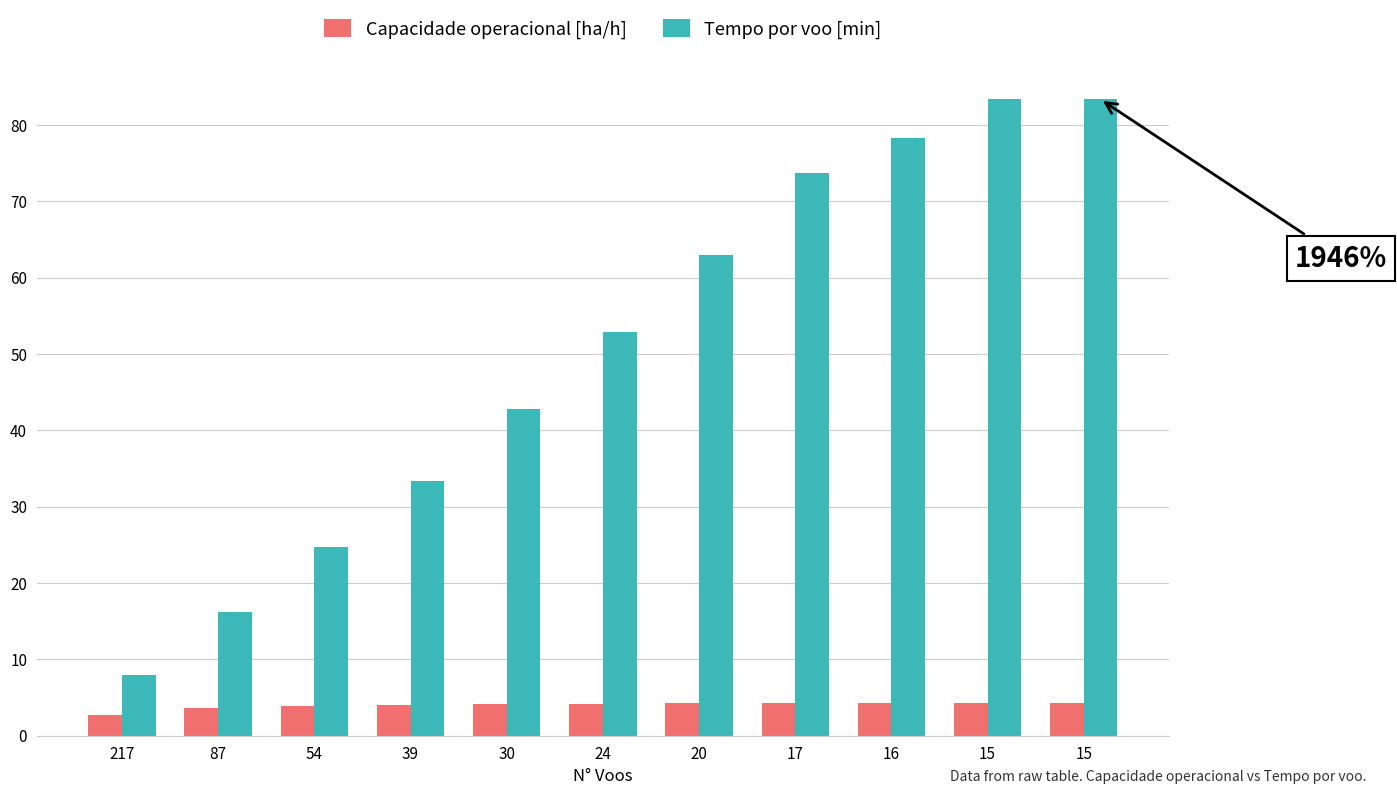

What are all the series names shown in the legend?

Capacidade operacional [ha/h], Tempo por voo [min]